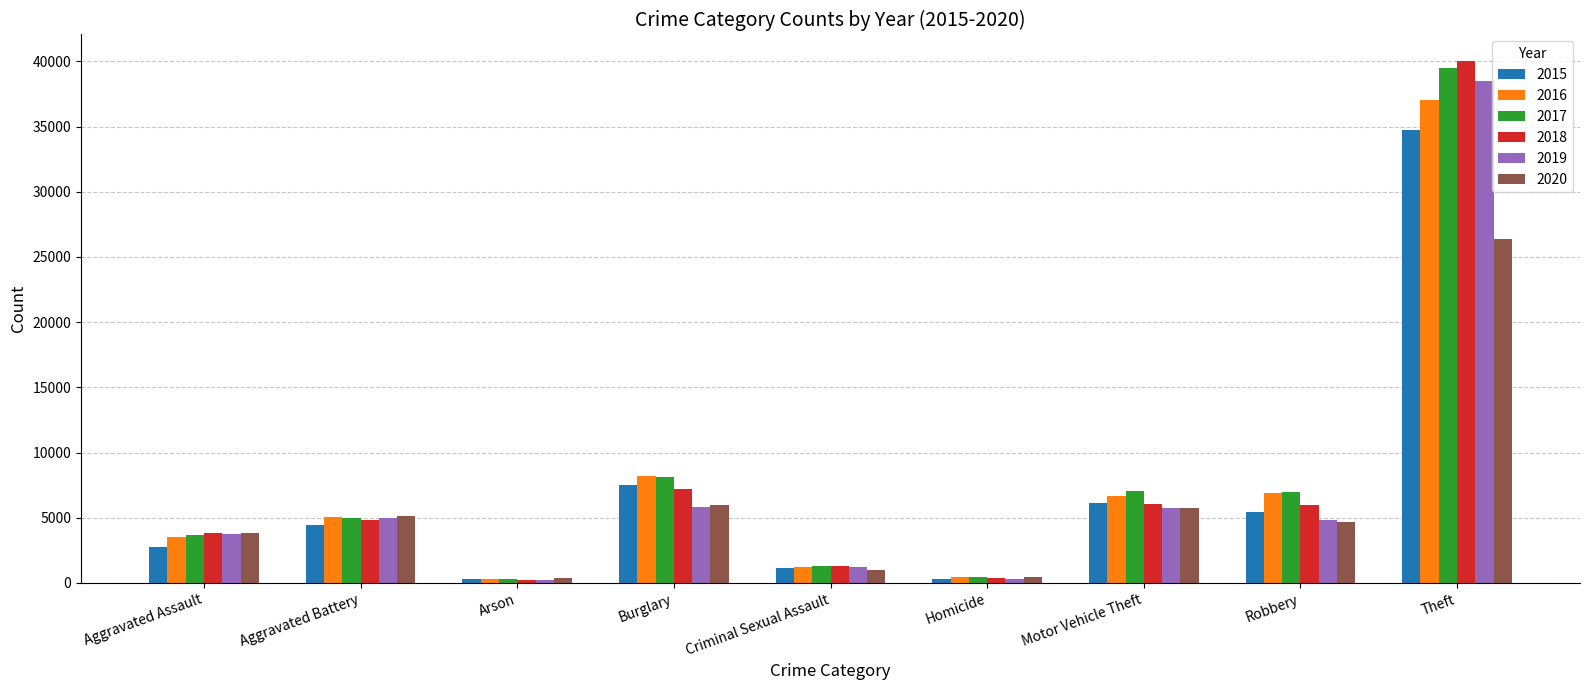

Is it true that 2016 equals 1209 at Criminal Sexual Assault?

True